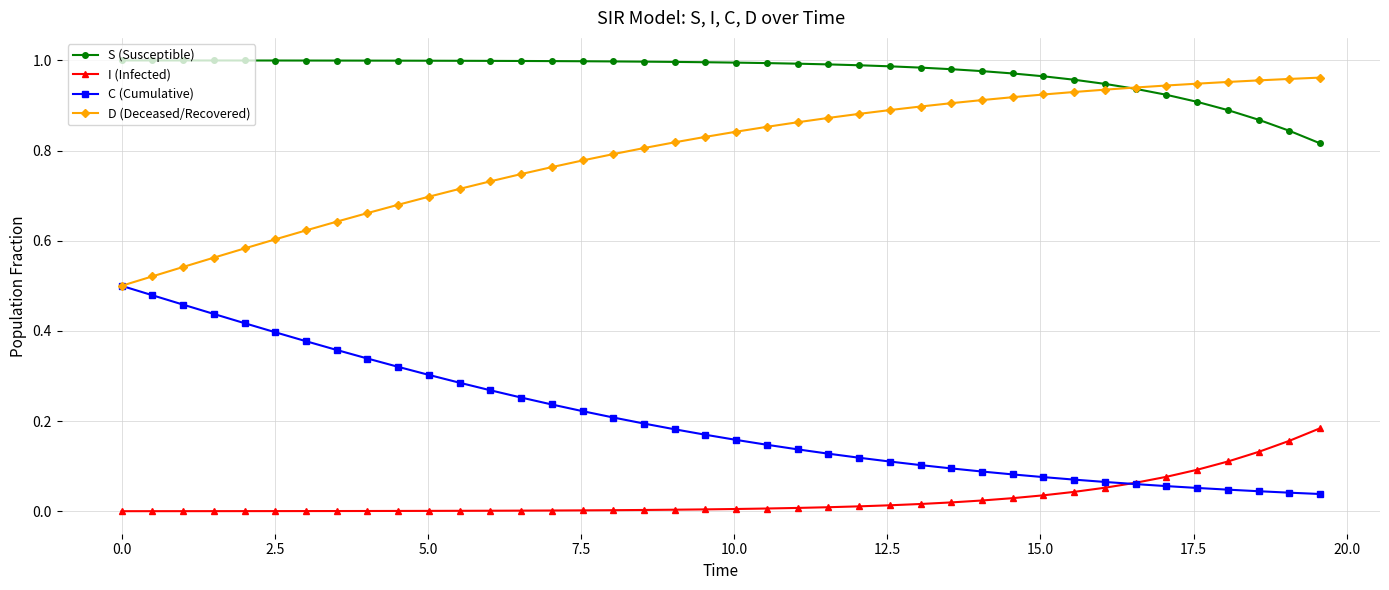

Is this an area chart (filled region under the line)?

No